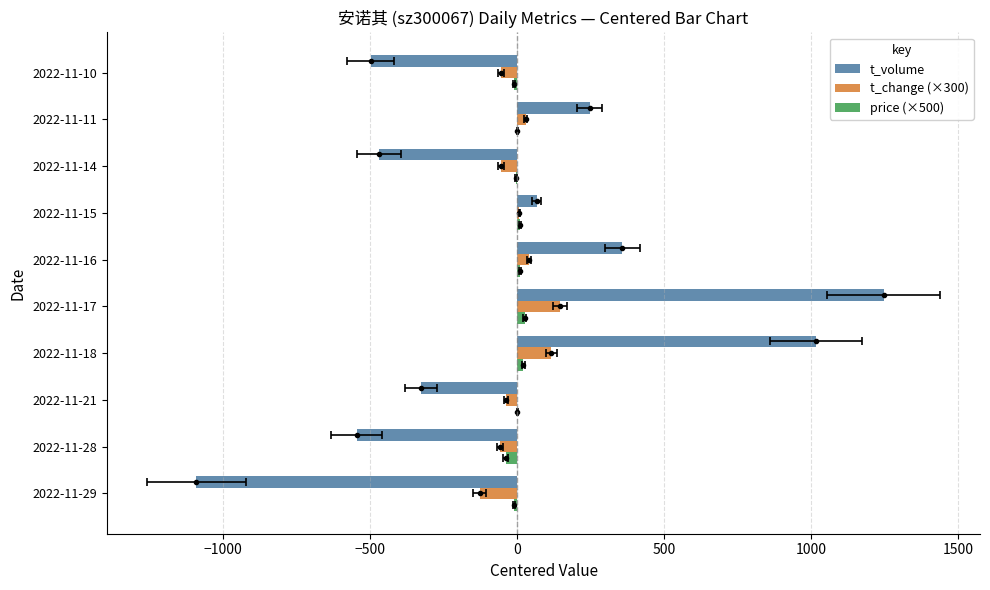

How many values in t_change (×300) are above zero?

5